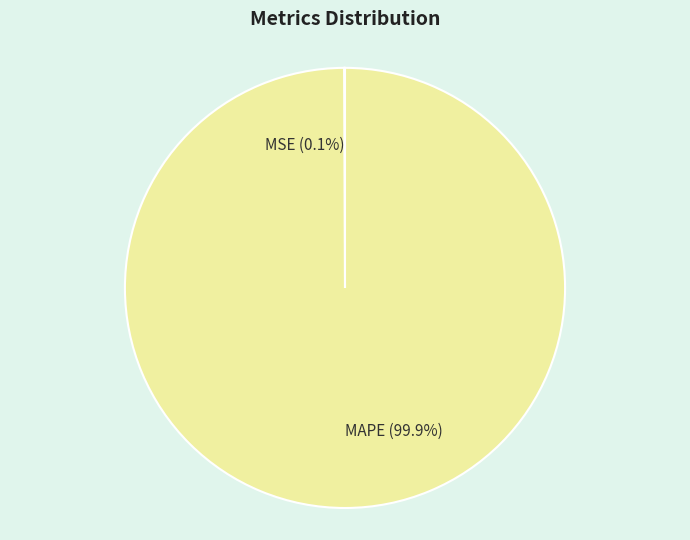

What percentage is NOT represented by MAPE?

0.1%